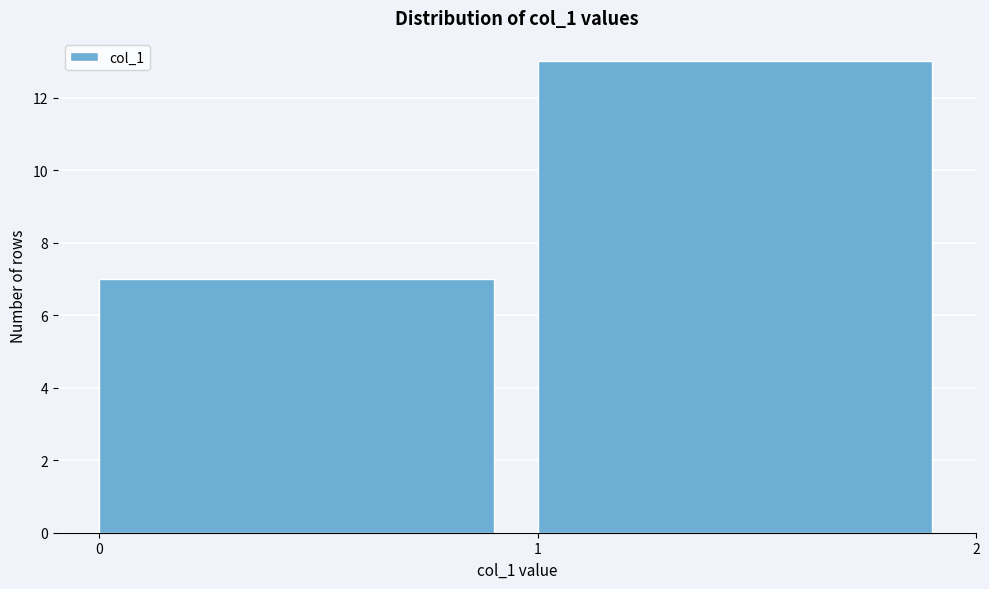

Reading left to right, transcribe this chart: for each bar, give the range it covers on the x-axis and its height. The values are not printed on the chart, so give them approximately, as read against the axis.

0 to 1: 7
1 to 2: 13